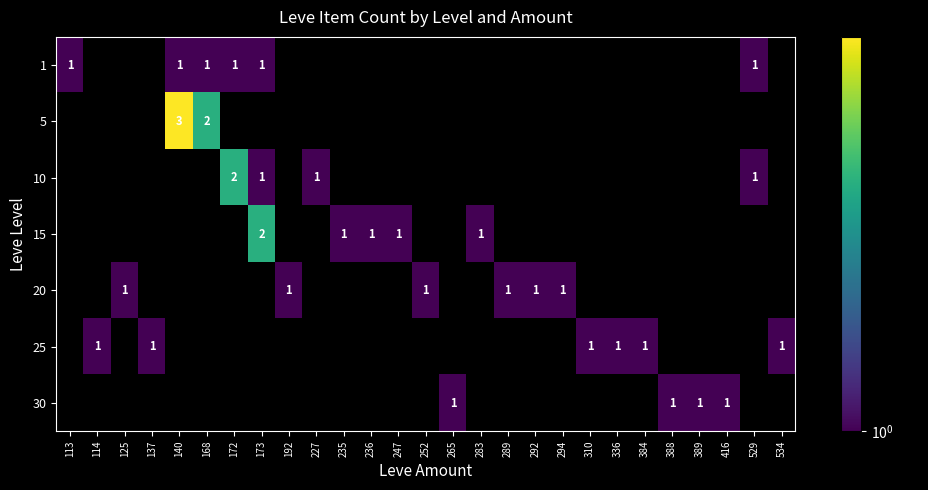

True or false: 10 has a value of 1 at 529.

True